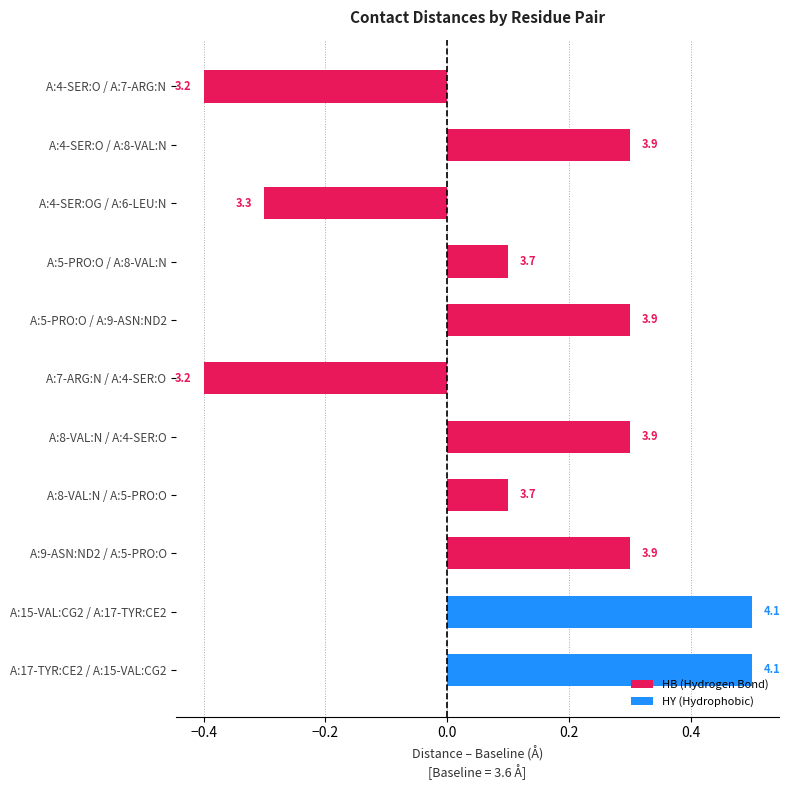

What is the greatest value displayed?

0.5